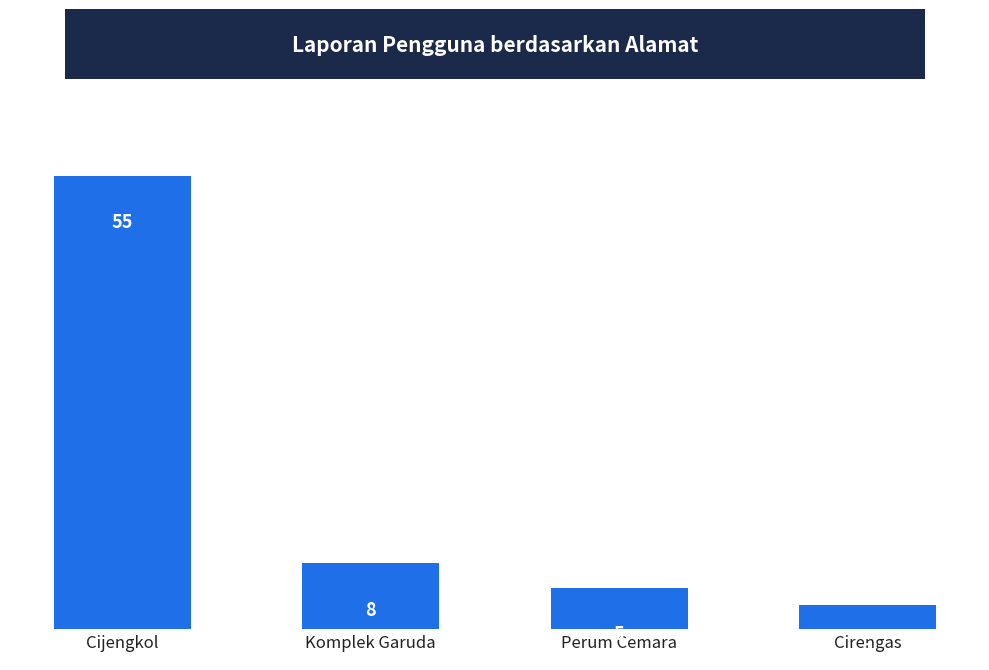

Which category has the lowest value across all series?

Cirengas